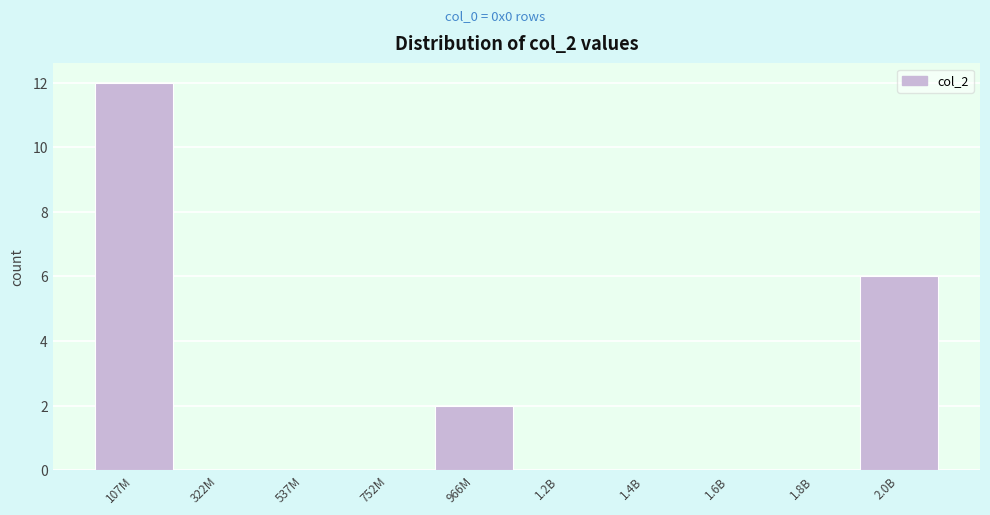

Reading left to right, what are all the values shown in this chart?

107M=12	322M=0	537M=0	752M=0	966M=2	1.2B=0	1.4B=0	1.6B=0	1.8B=0	2.0B=6